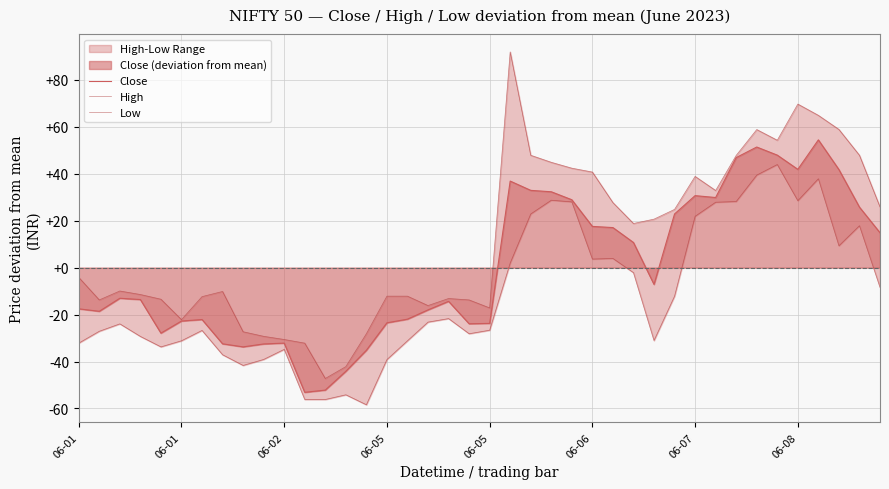

Is it true that Low equals -37.0 at 18?

False